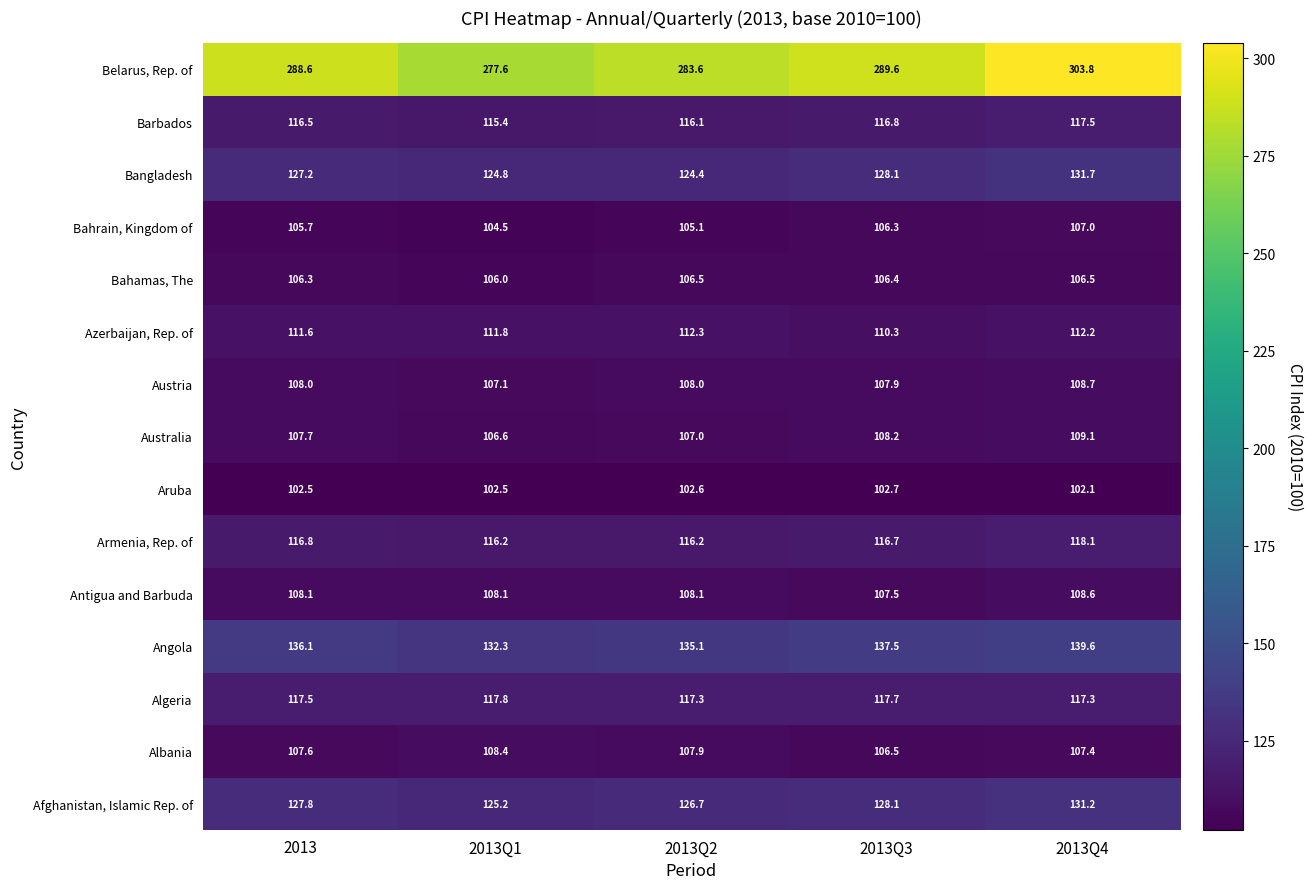

Rank the series by their maximum value, from highest to lowest.

Belarus, Rep. of, Angola, Bangladesh, Afghanistan, Islamic Rep. of, Armenia, Rep. of, Algeria, Barbados, Azerbaijan, Rep. of, Australia, Austria, Antigua and Barbuda, Albania, Bahrain, Kingdom of, Bahamas, The, Aruba